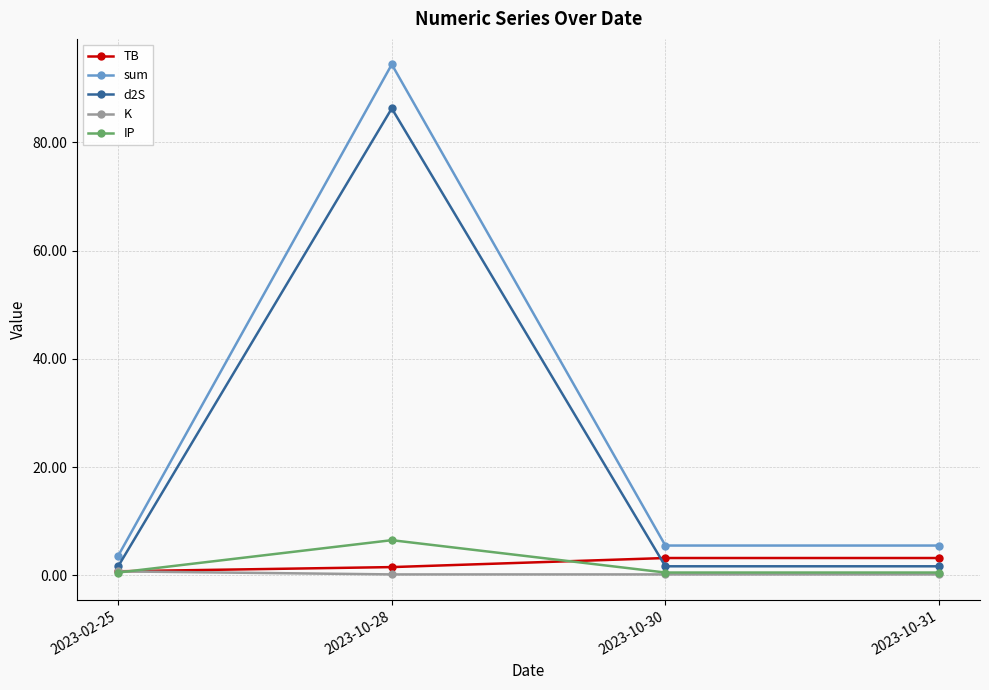

Which series has the largest total across all categories?

sum